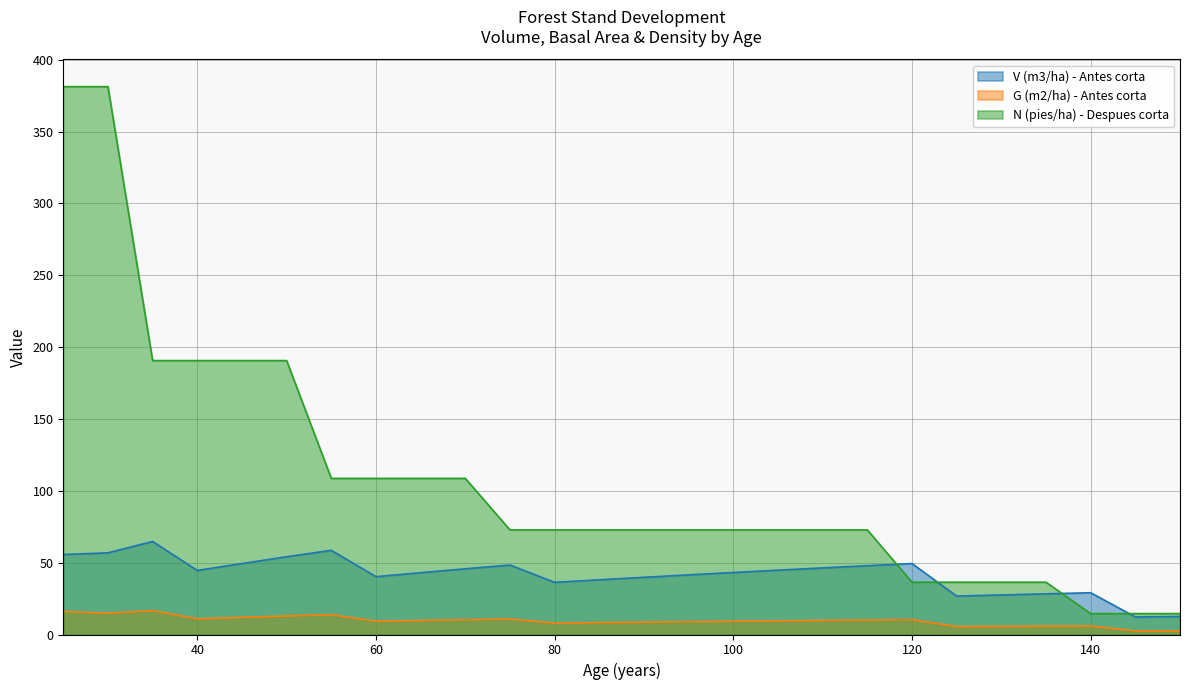

Reading left to right, list all the values displayed in this chart.

V (m3/ha) - Antes corta: 55.7	56.8	64.8	44.6	49.4	54.1	58.6	40.2	43.0	45.7	48.3	36.3	38.1	39.8	41.5	43.2	44.8	46.3	47.9	49.4	26.7	27.5	28.3	29.1	12.2	12.6
G (m2/ha) - Antes corta: 16.0	14.8	16.6	10.9	11.9	12.9	13.8	9.2	9.8	10.3	10.8	8.0	8.3	8.6	8.9	9.2	9.5	9.8	10.1	10.3	5.5	5.7	5.8	5.9	2.5	2.5
N (pies/ha) - Despues corta: 381.3	381.3	190.6	190.6	190.6	190.6	108.7	108.7	108.7	108.7	72.8	72.8	72.8	72.8	72.8	72.8	72.8	72.8	72.8	36.4	36.4	36.4	36.4	14.6	14.6	14.6